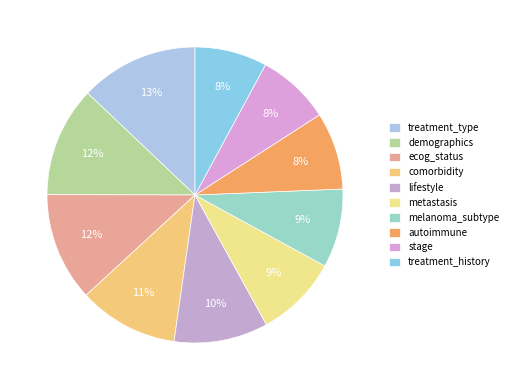

To the nearest percent, what is the average slice percentage?

10%